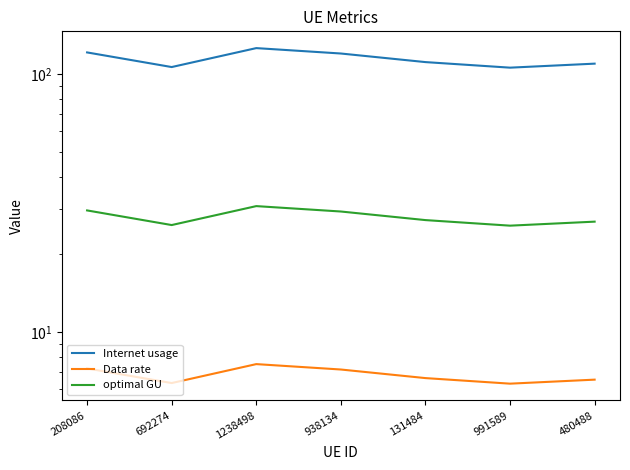

List the labels in order of Data rate value, smallest first.

991589, 692274, 480488, 131484, 938134, 208086, 1238498